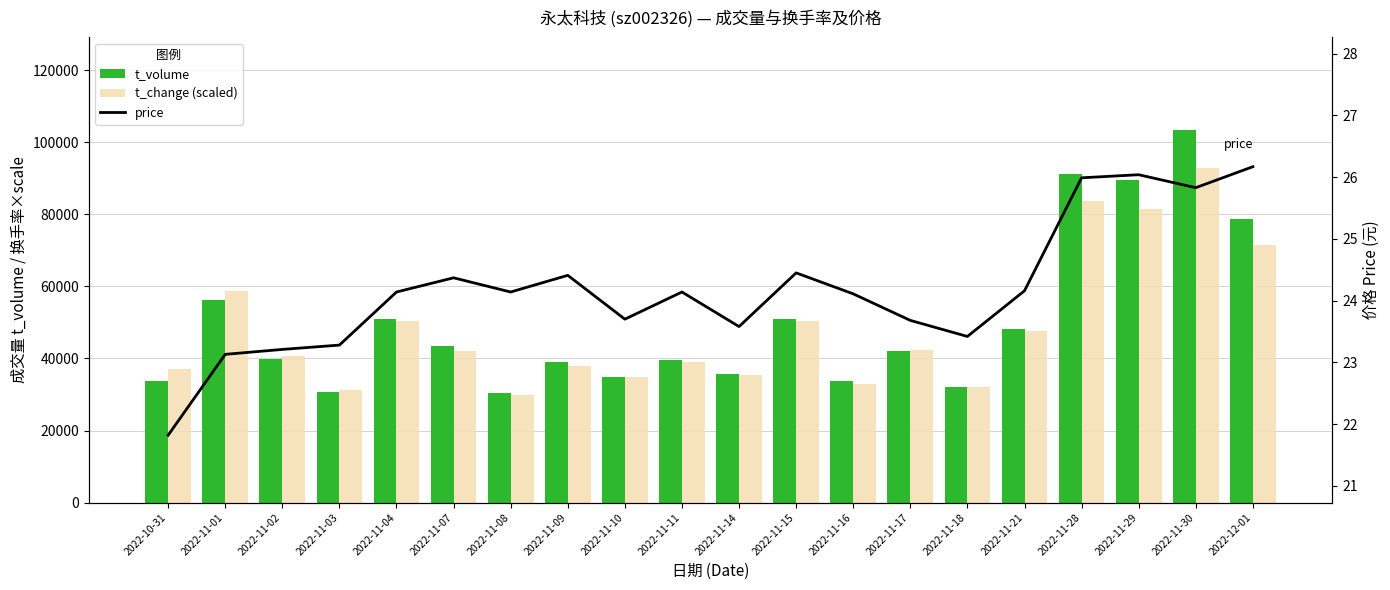

The price series shows 44.3 at 2022-11-30. True or false?

False